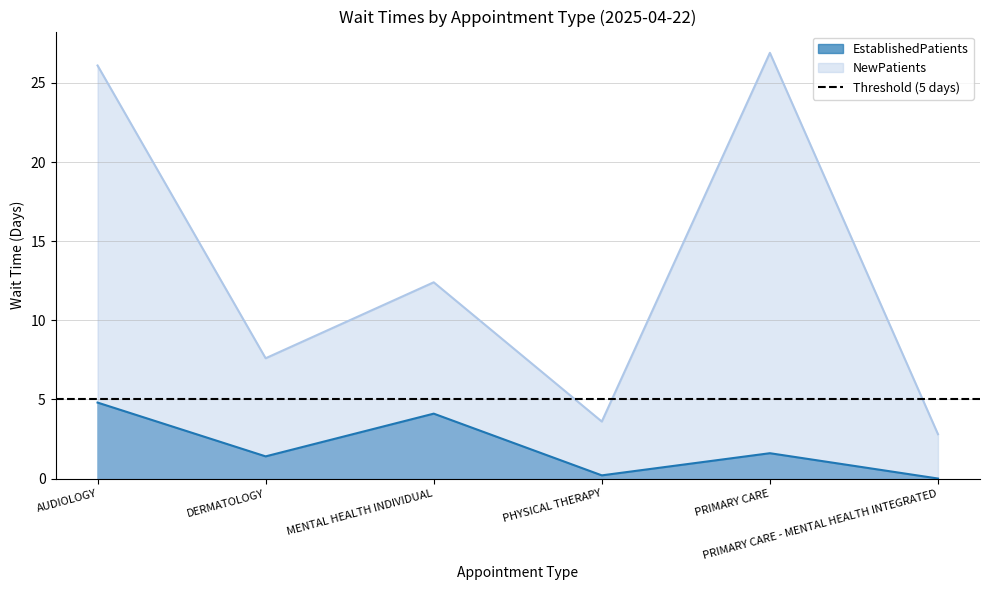

What is the approximate value of EstablishedPatients at AUDIOLOGY?

4.8